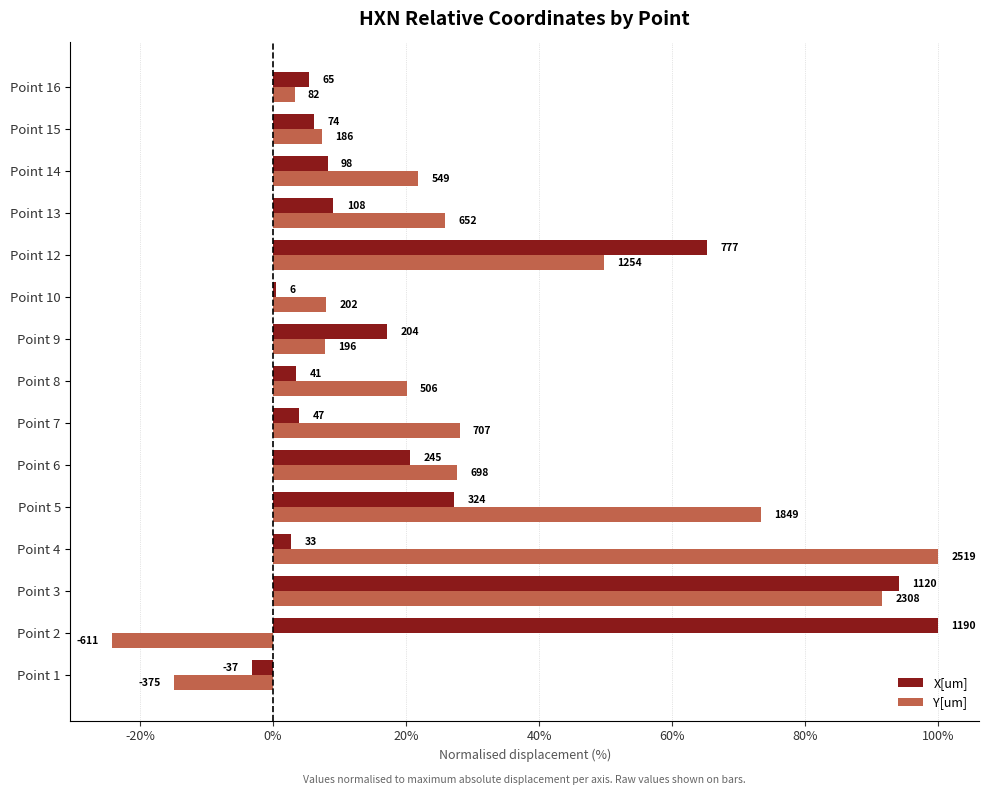

What are all the series names shown in the legend?

X[um], Y[um]